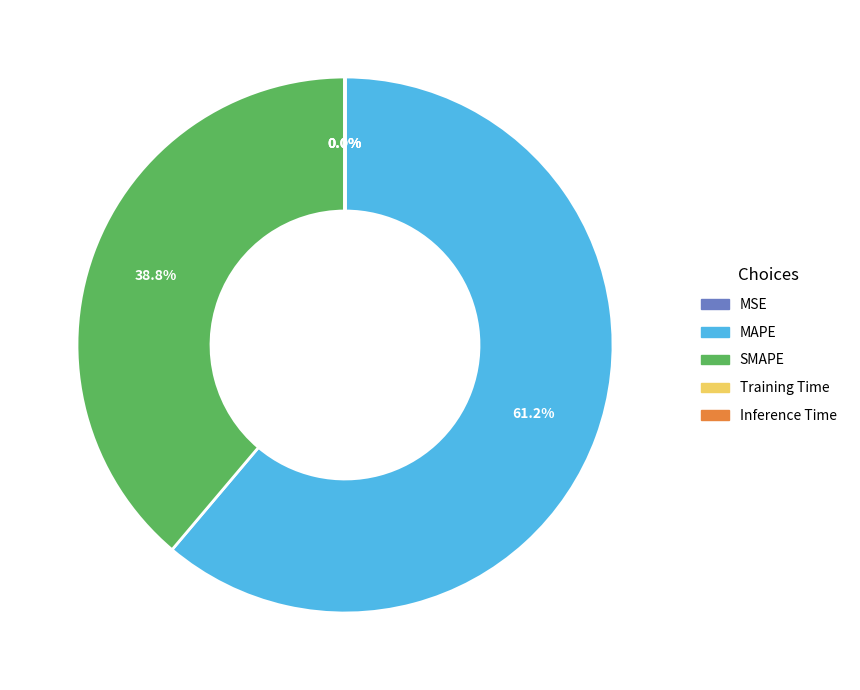

Which category accounts for the majority?

MAPE